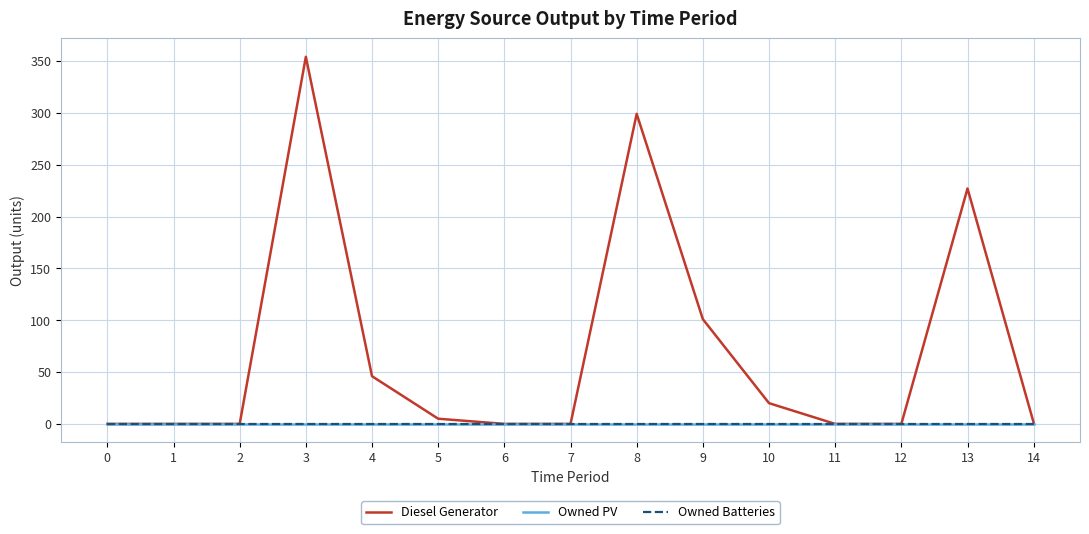

Does the chart display data point markers on the line(s)?

No